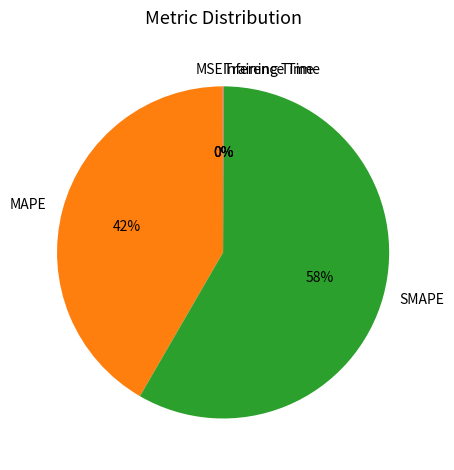

To the nearest percent, what is the average slice percentage?

20%